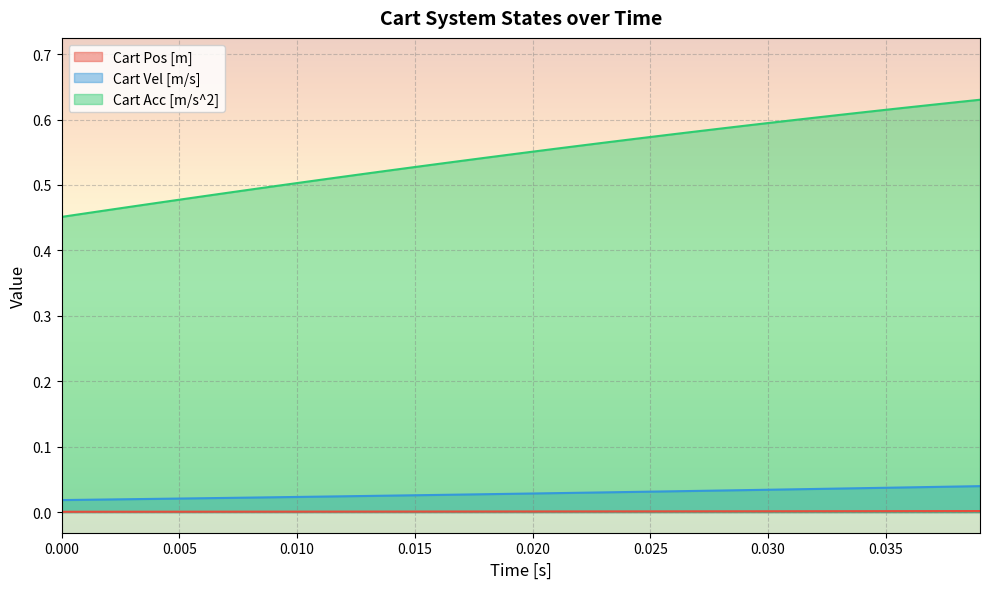

How many distinct data groups are displayed?

3